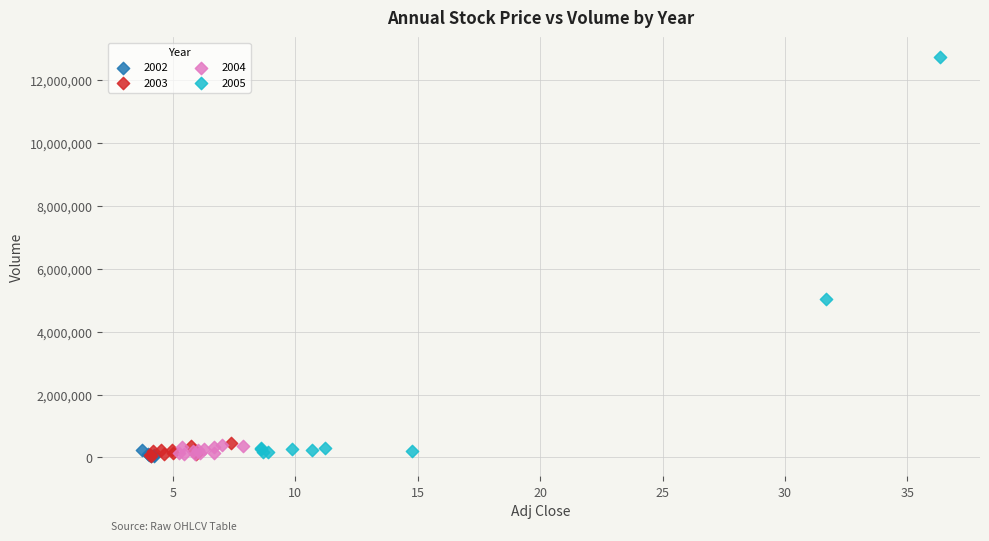

Which series has the largest Y range (max minus min)?

2005